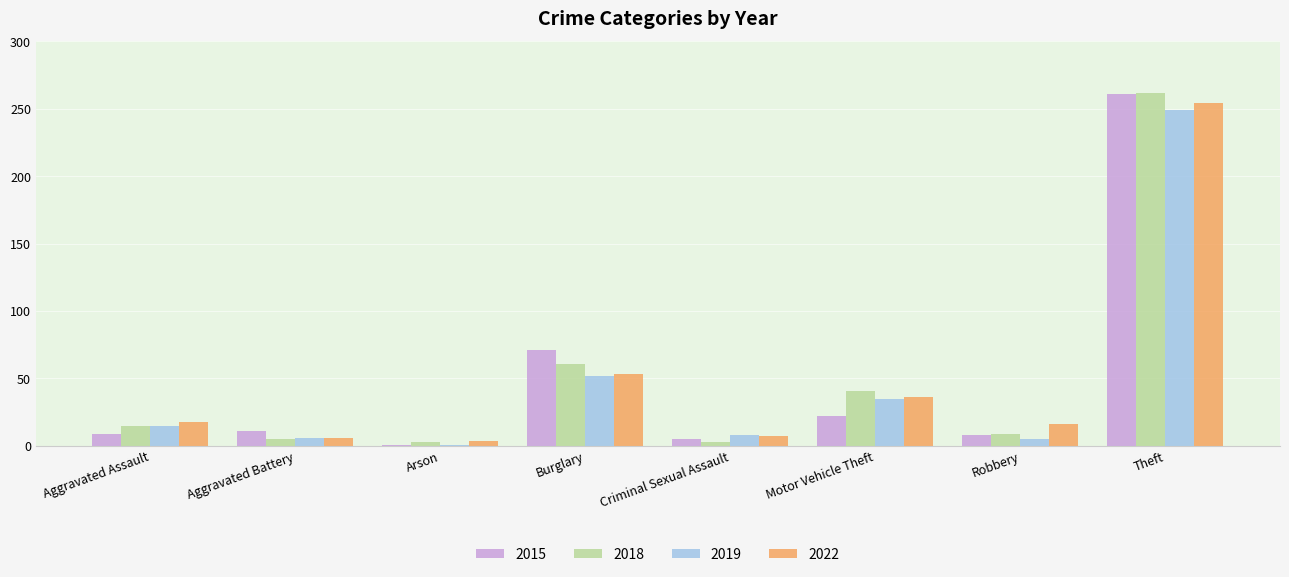

At which category is the sum across all series the highest?

Theft